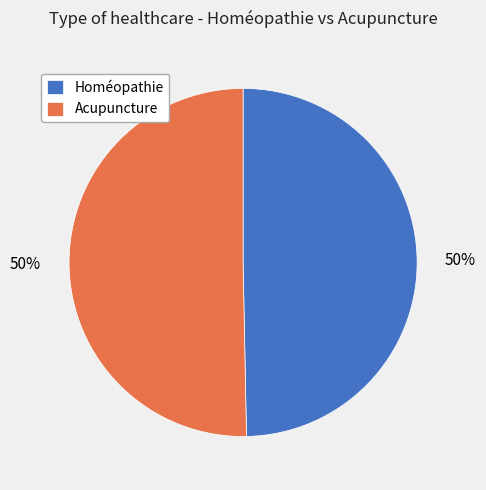

Is the sum of Homéopathie and Acupuncture greater than half?

Yes